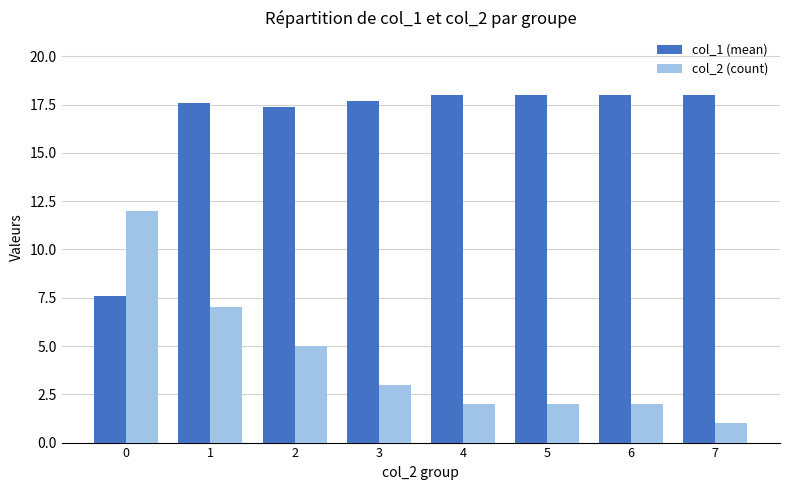

What is the value of the col_1 (mean) bar at the 3rd from the left?

17.4